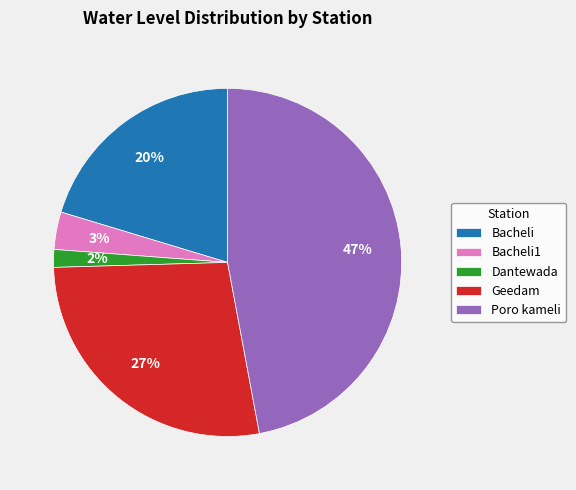

Rank the categories by value from highest to lowest.

Poro kameli, Geedam, Bacheli, Bacheli1, Dantewada